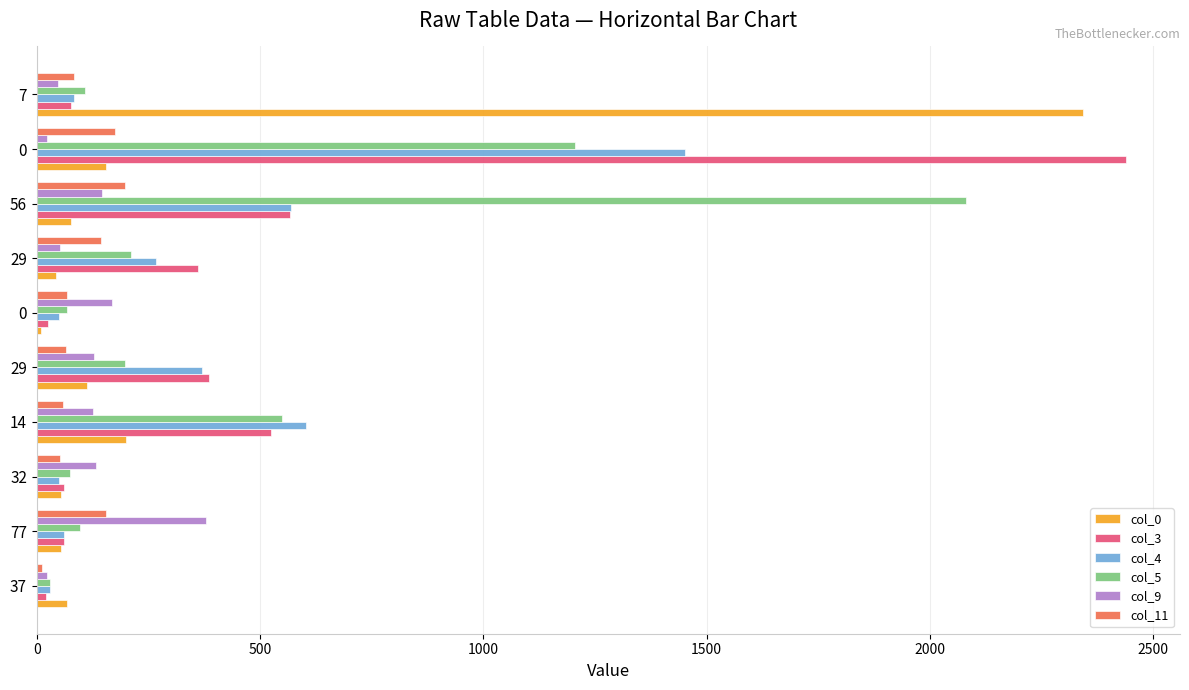

What is the minimum value shown in the chart?

9